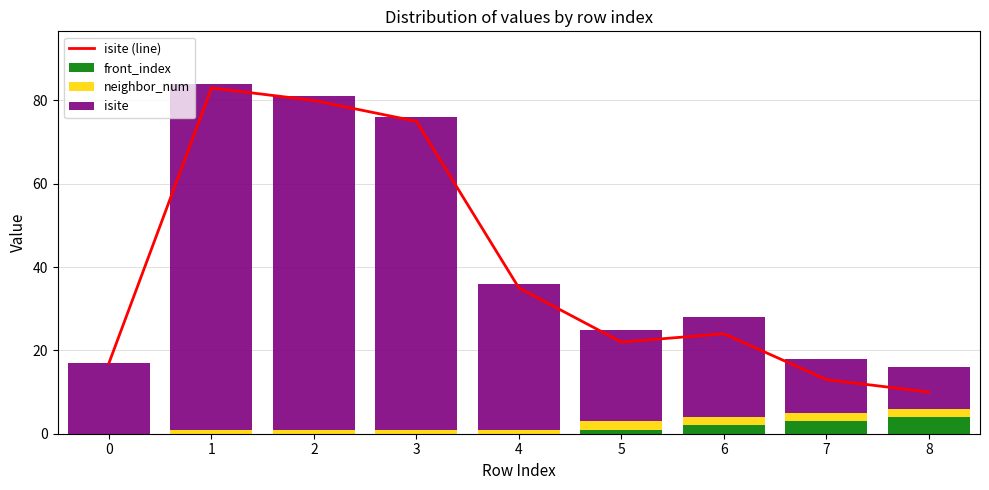

What is the greatest value displayed?

83